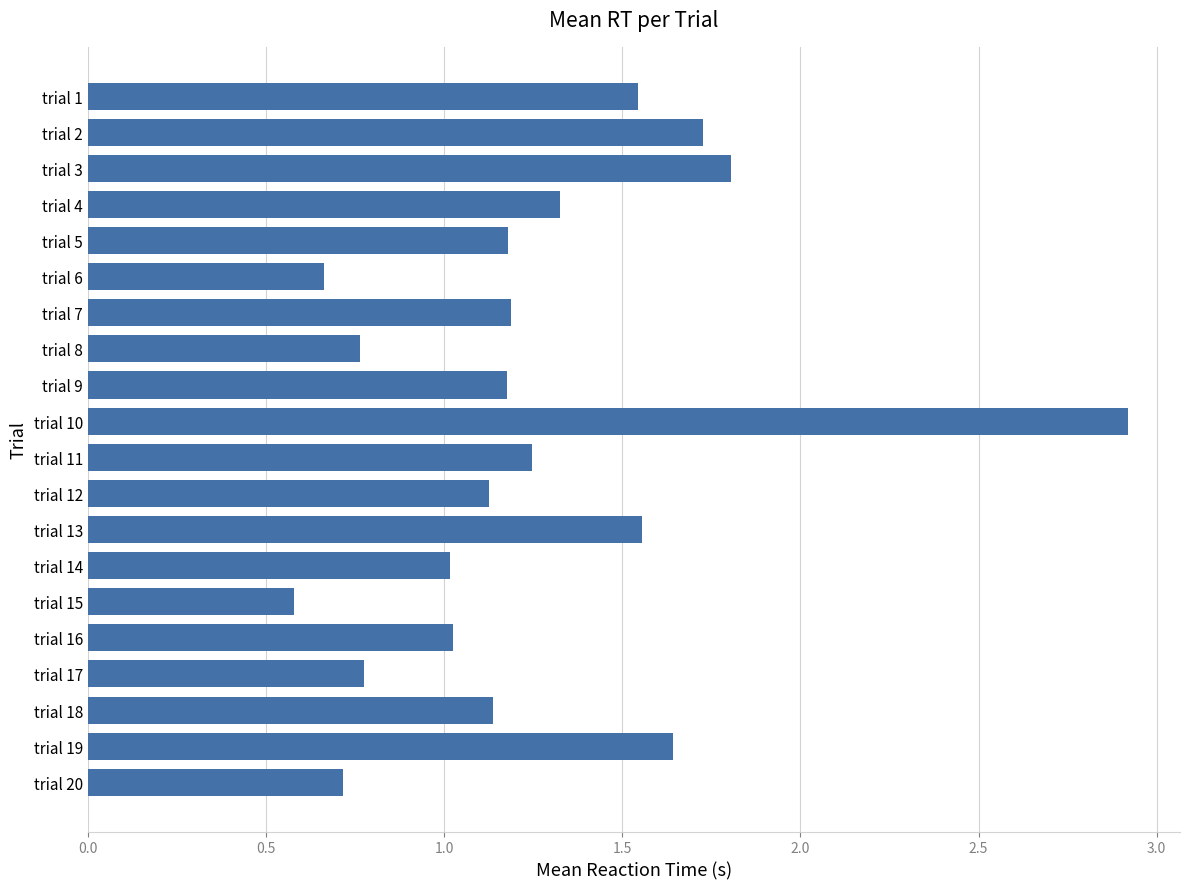

What is the value of the 10th bar from the top?

2.9